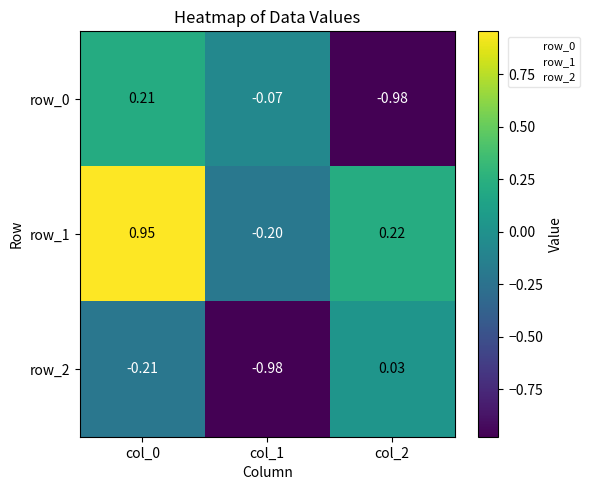

What is the difference between the highest and lowest values at col_2?

1.2